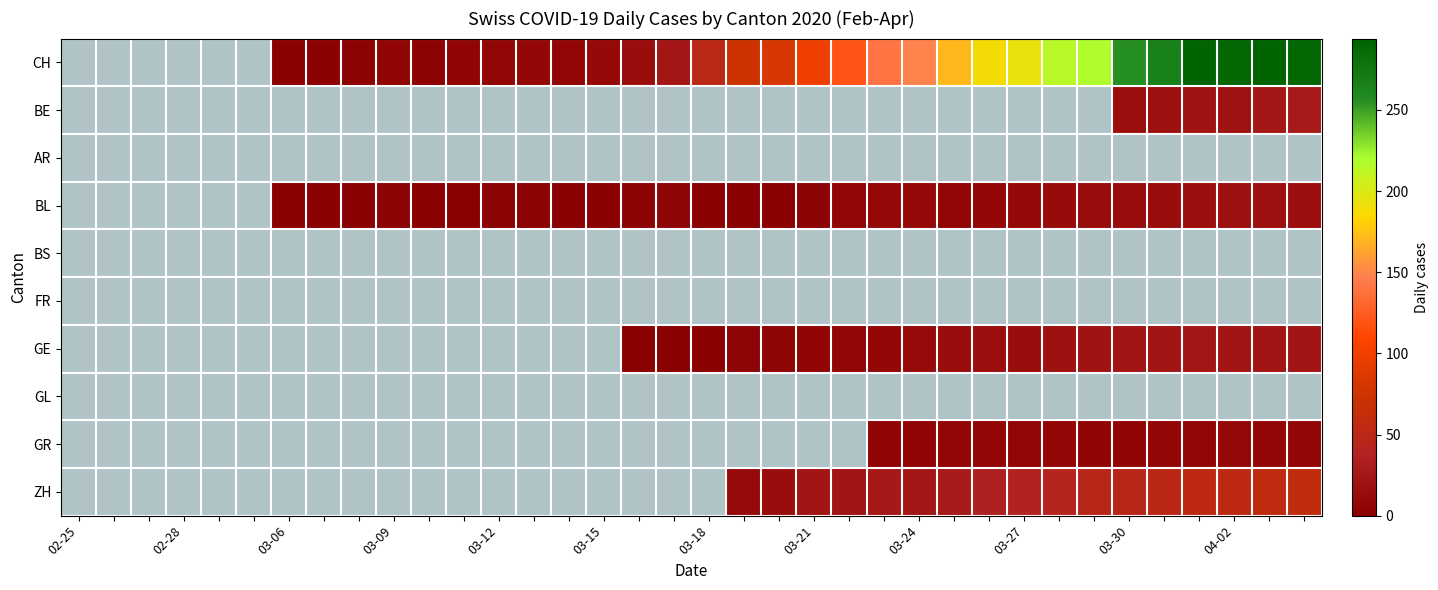

The CH series shows 115 at 03-27. True or false?

False